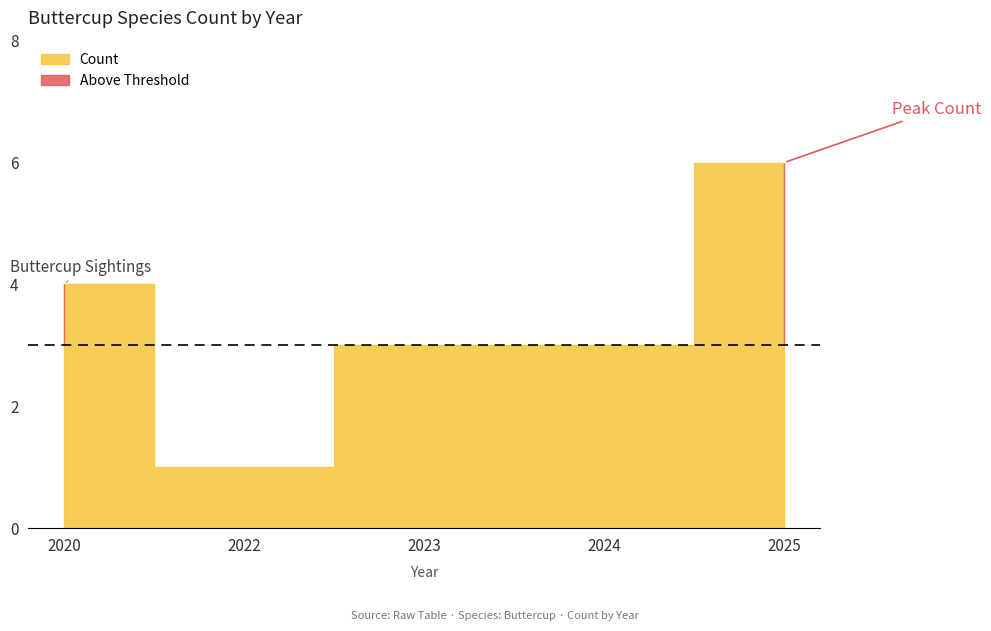

Where is the first local minimum?

2022